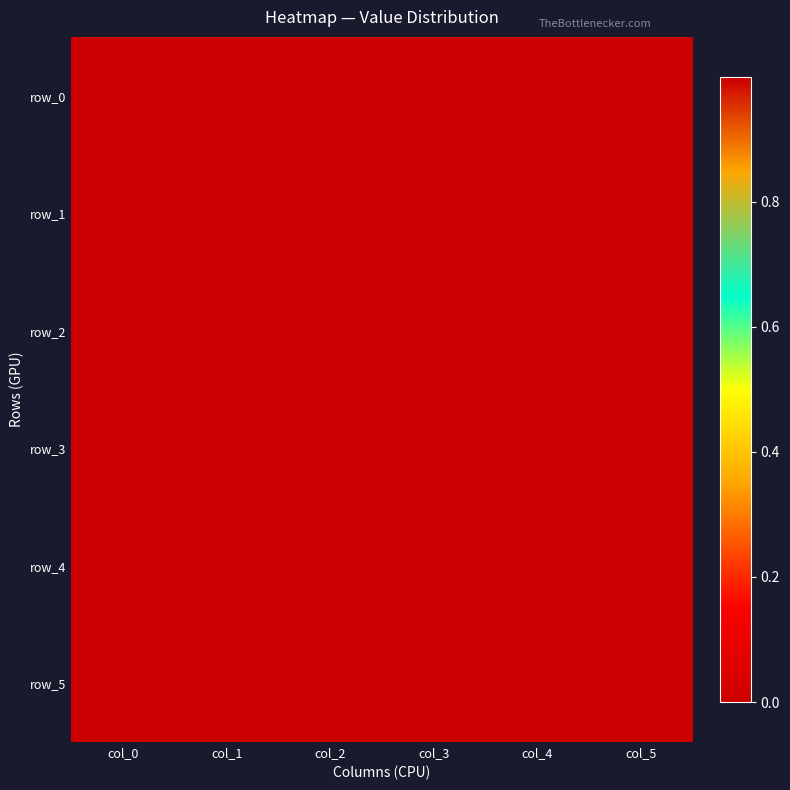

Which category has the highest value in the row_1 series?

col_0